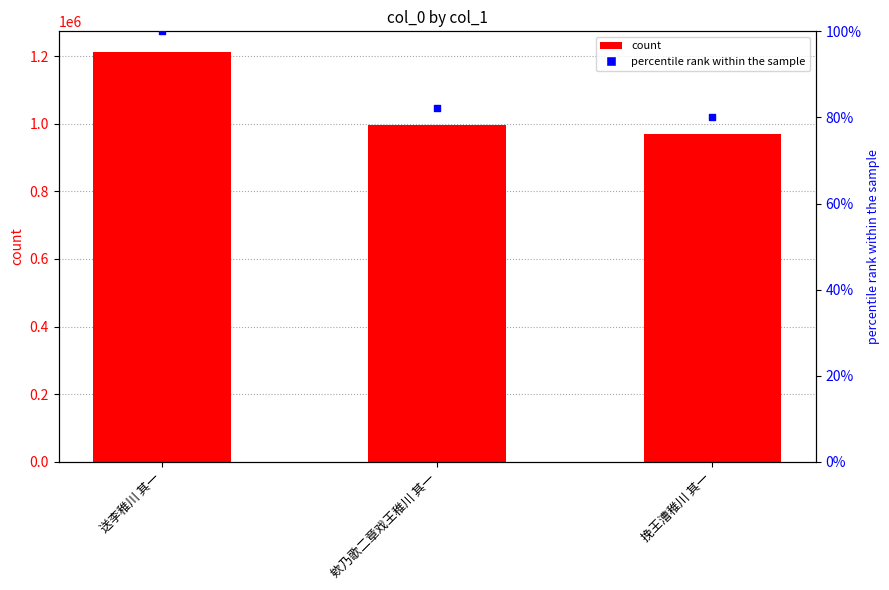

At how many categories does at least one series exceed 505892?

3